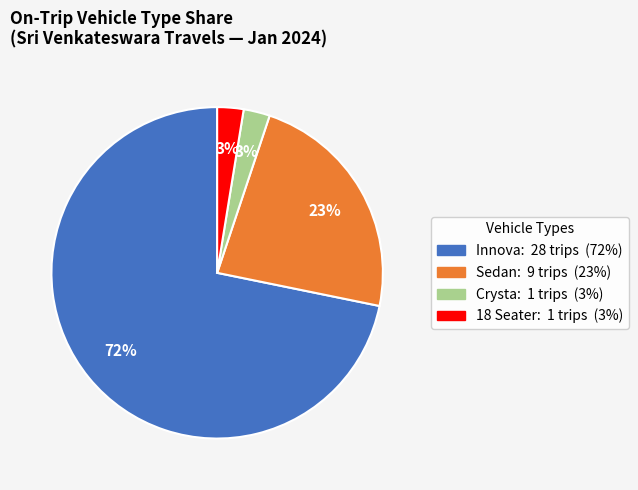

Which has a higher value, Innova or Crysta?

Innova